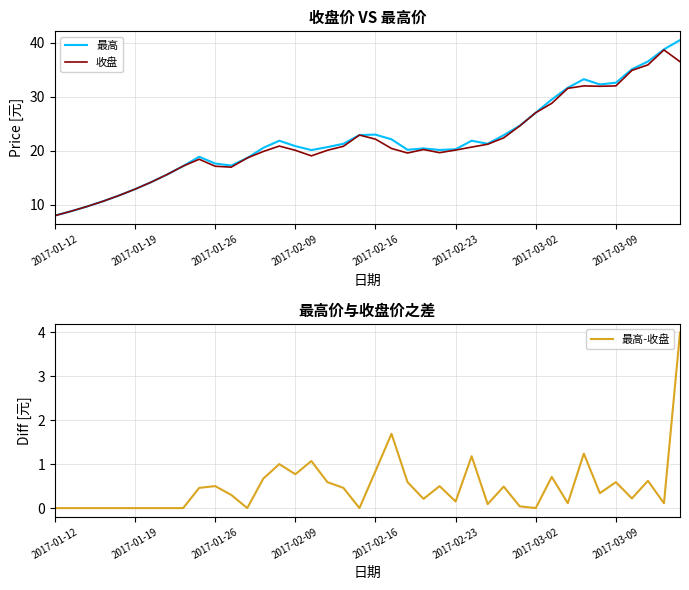

Which category has the lowest value in the 最高 series?

2017-01-12